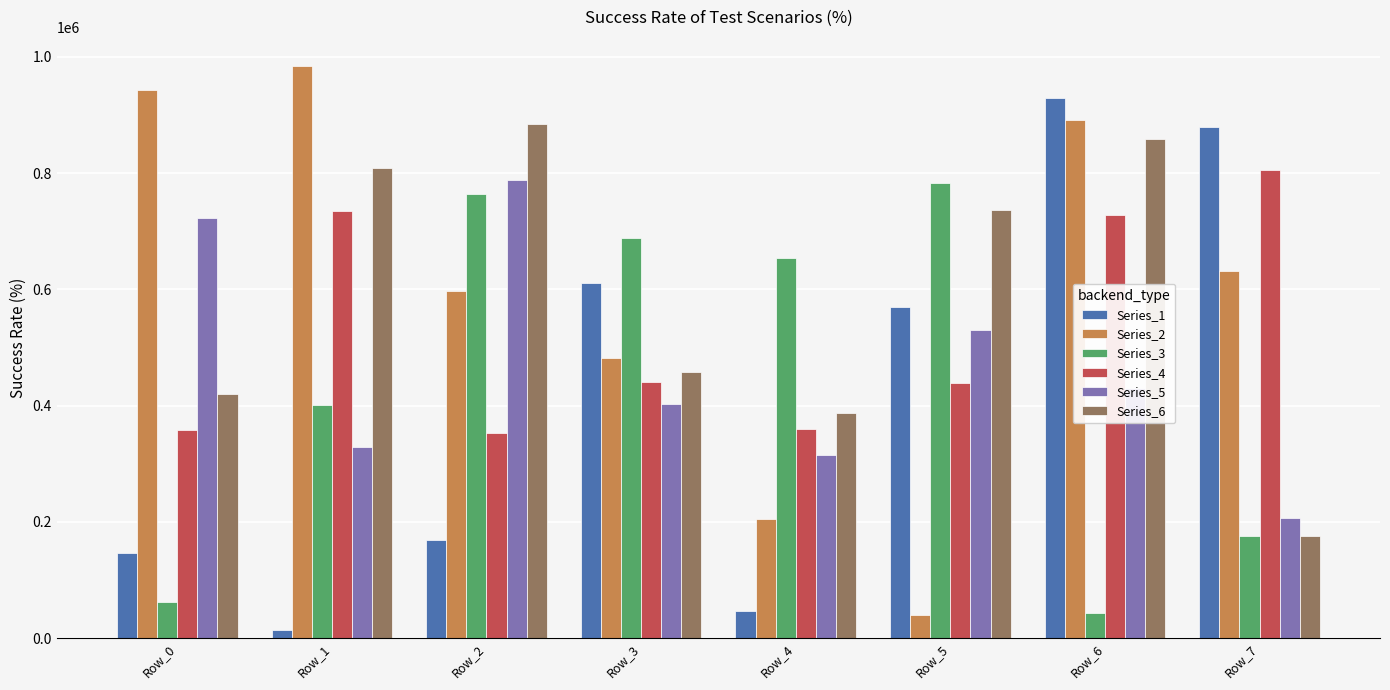

Is the value of Series_1 at Row_2 greater than the value of Series_4 at Row_7?

No